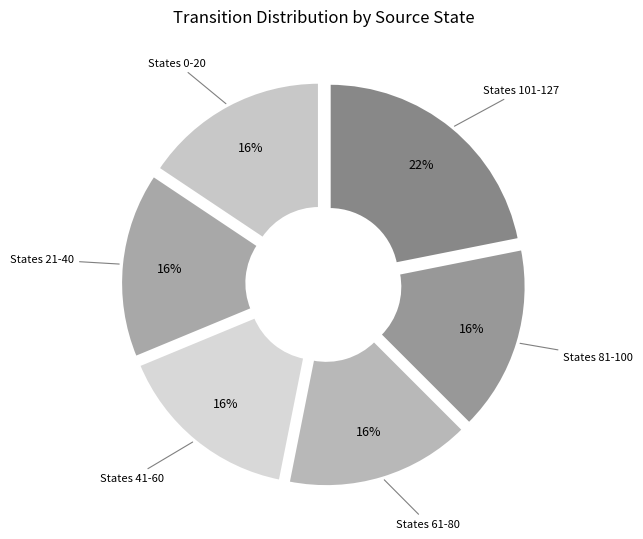

Count the number of slices in the pie.

6